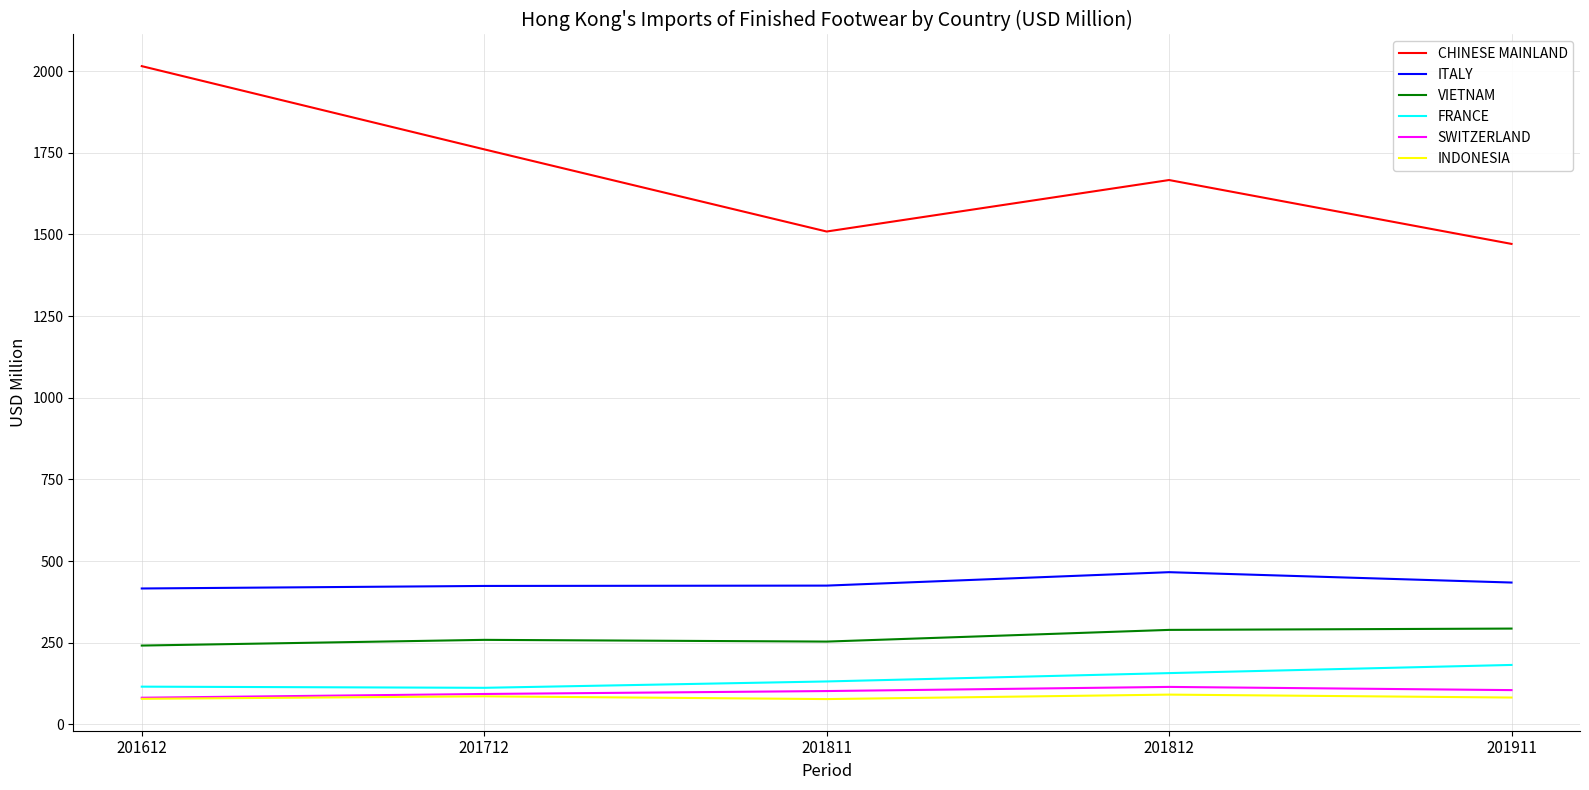

What is the lowest value of the VIETNAM series?

241.2